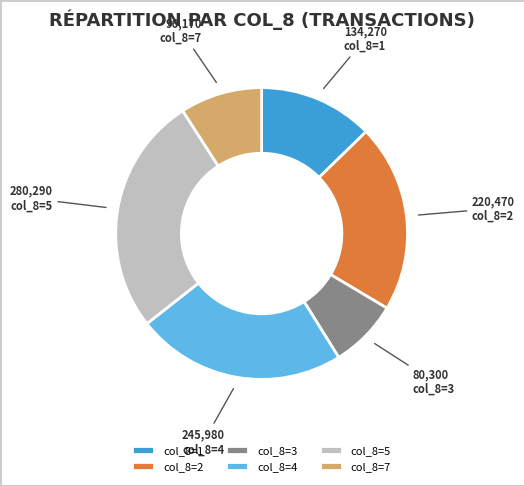

Which slice is the largest?

col_8=5